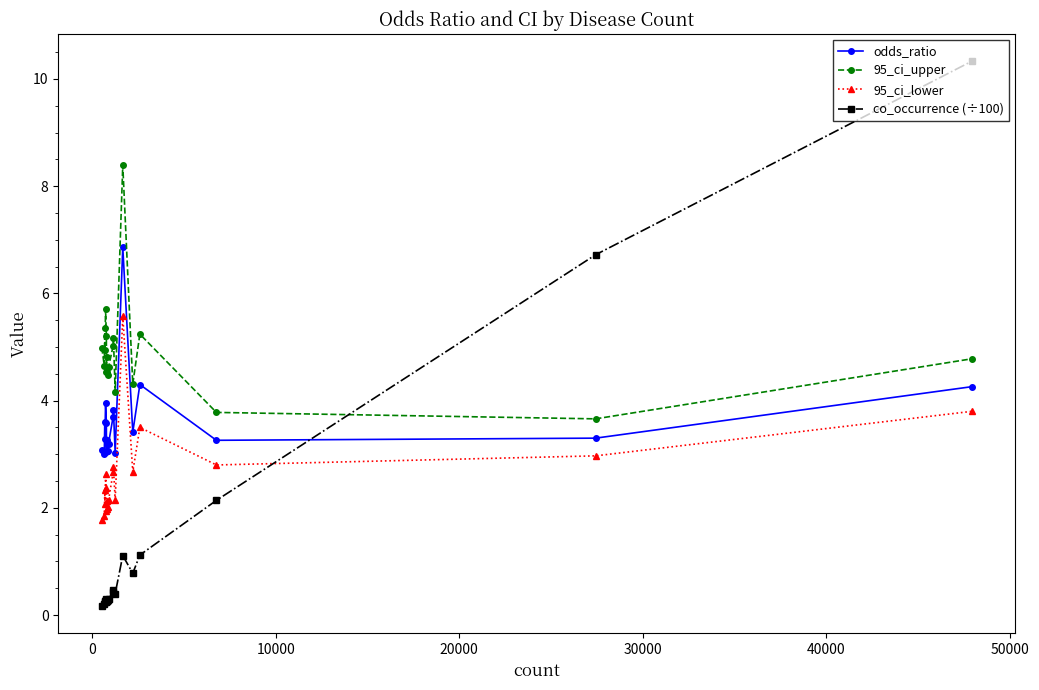

List the series in order of their overall mean, highest first.

95_ci_upper, odds_ratio, 95_ci_lower, co_occurrence (÷100)